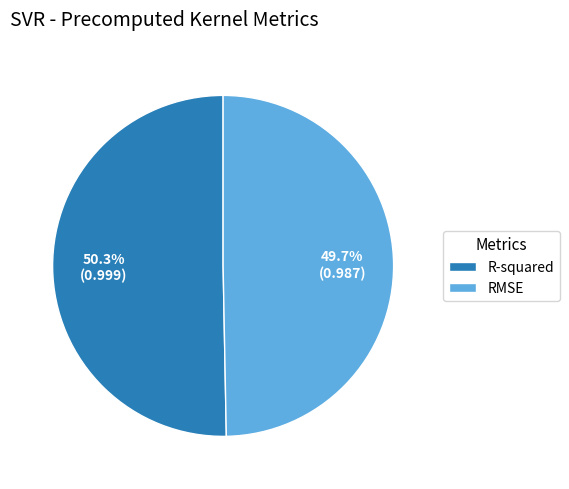

Does any single category account for the majority?

Yes